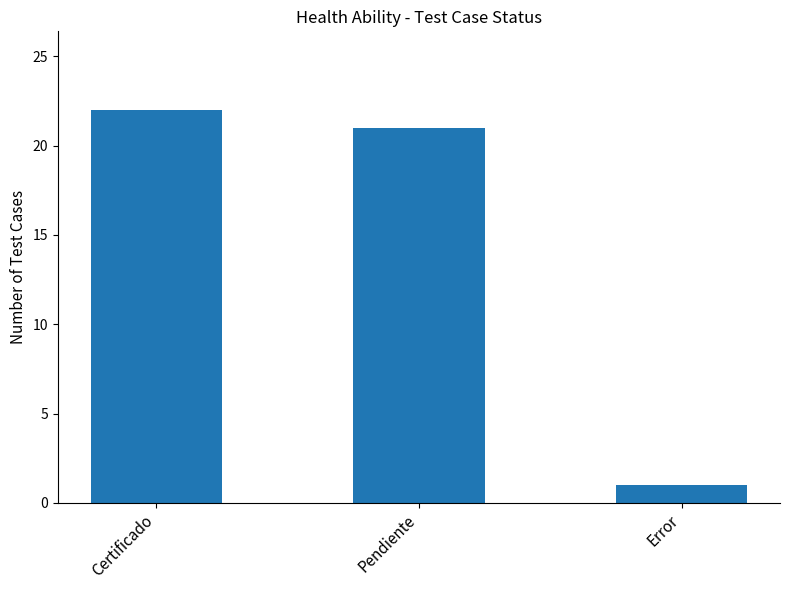

Reading left to right, what are all the values shown in this chart?

22	21	1